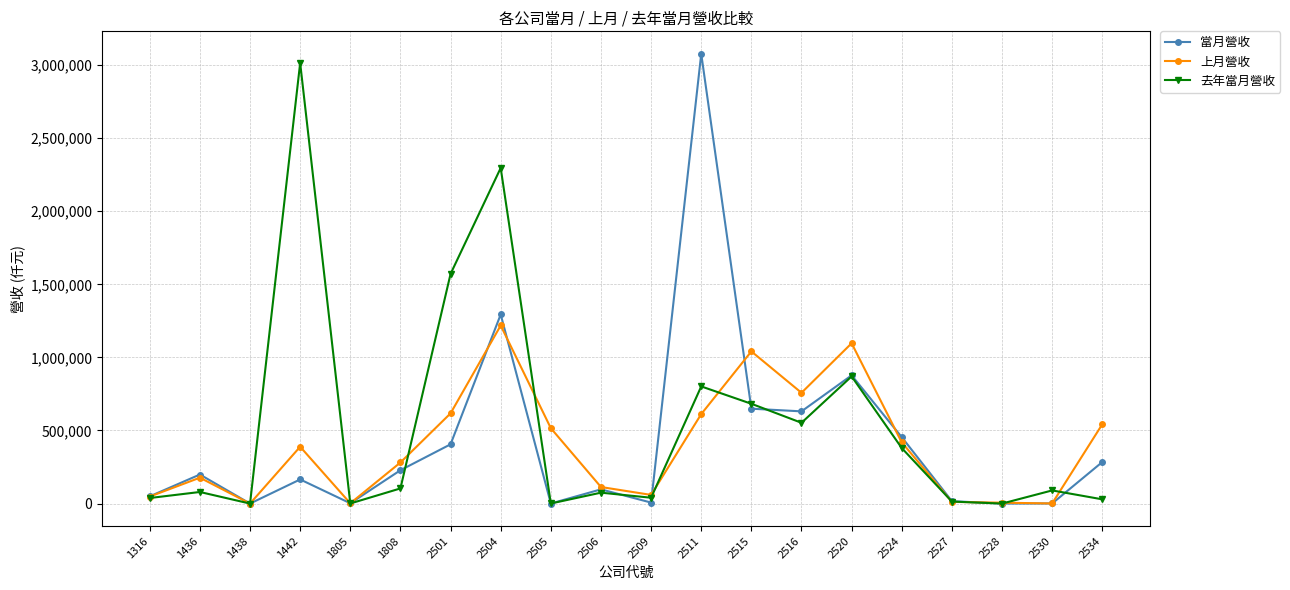

How many data points in 上月營收 are less than 388835?

10